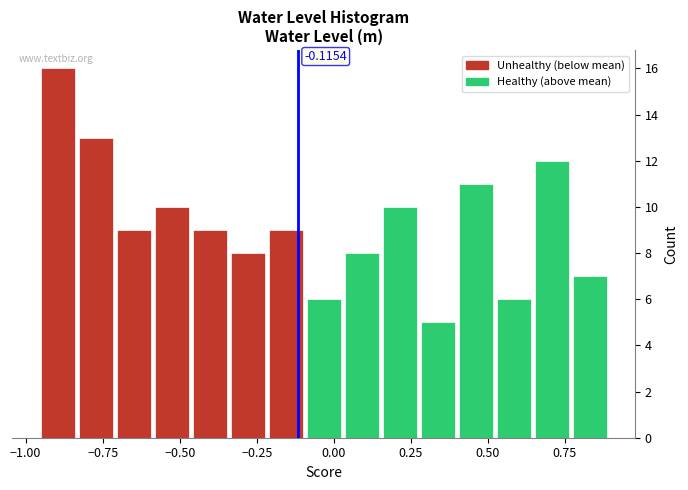

Around what value on the x-axis is the tallest bar? Give the approximate position of its centre, as read against the axis.

-0.90